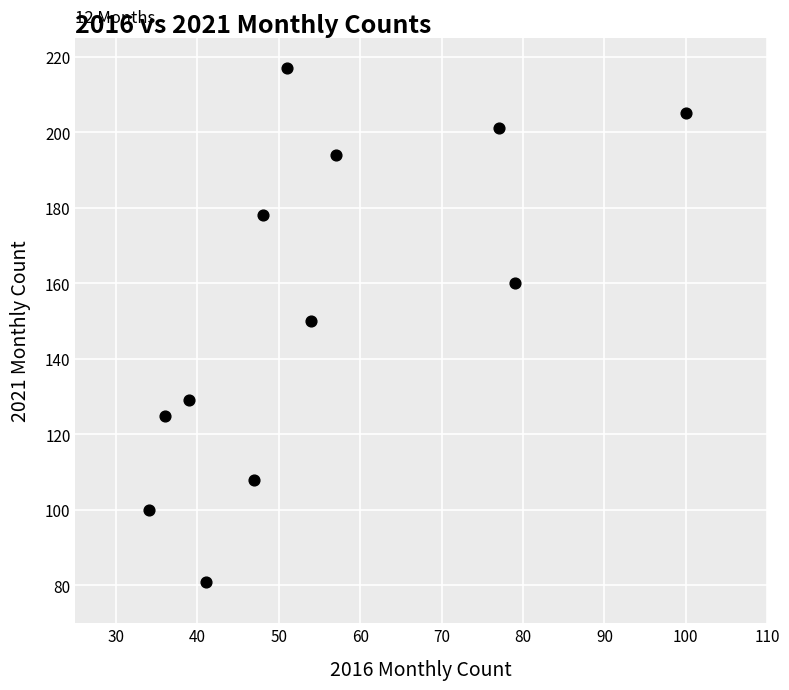

What is the average X value?

55